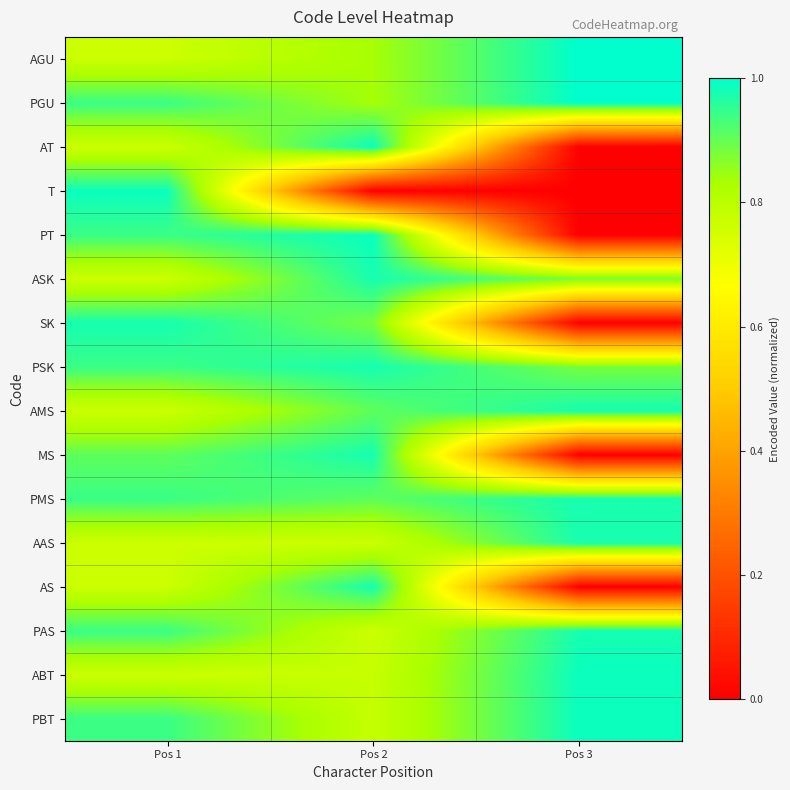

Reading right to left, list all the values displayed in this chart.

AGU: Pos 3=1.0	Pos 2=0.8	Pos 1=0.8
PGU: Pos 3=1.0	Pos 2=0.8	Pos 1=0.9
AT: Pos 3=0.0	Pos 2=1.0	Pos 1=0.8
T: Pos 3=0.0	Pos 2=0.0	Pos 1=1.0
PT: Pos 3=0.0	Pos 2=1.0	Pos 1=0.9
ASK: Pos 3=0.9	Pos 2=1.0	Pos 1=0.8
SK: Pos 3=0.0	Pos 2=0.9	Pos 1=1.0
PSK: Pos 3=0.9	Pos 2=1.0	Pos 1=0.9
AMS: Pos 3=1.0	Pos 2=0.9	Pos 1=0.8
MS: Pos 3=0.0	Pos 2=1.0	Pos 1=0.9
PMS: Pos 3=1.0	Pos 2=0.9	Pos 1=0.9
AAS: Pos 3=1.0	Pos 2=0.8	Pos 1=0.8
AS: Pos 3=0.0	Pos 2=1.0	Pos 1=0.8
PAS: Pos 3=1.0	Pos 2=0.8	Pos 1=0.9
ABT: Pos 3=1.0	Pos 2=0.8	Pos 1=0.8
PBT: Pos 3=1.0	Pos 2=0.8	Pos 1=0.9